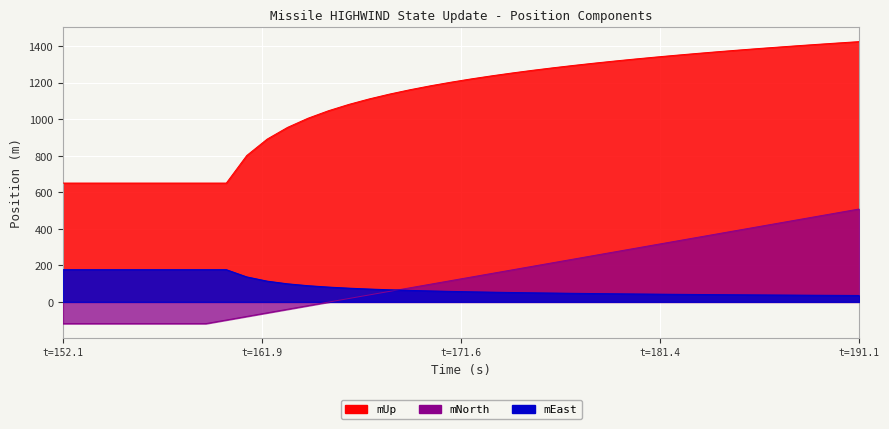

What is the difference between the maximum and minimum values in the mEast series?

141.1